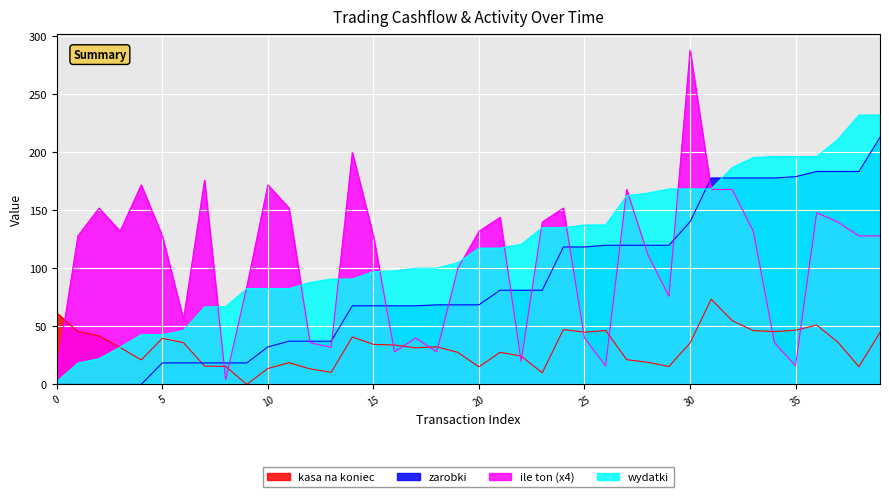

What is the difference between the maximum and minimum values in the ile ton series?

284.0